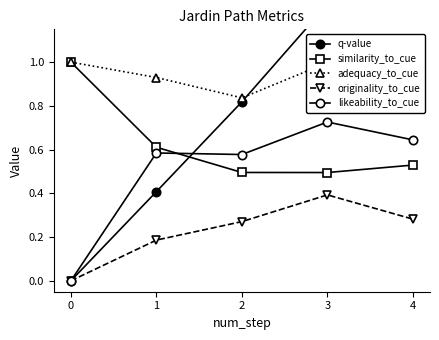

At 2, list the series in order from smallest to largest.

originality_to_cue, similarity_to_cue, likeability_to_cue, q-value, adequacy_to_cue